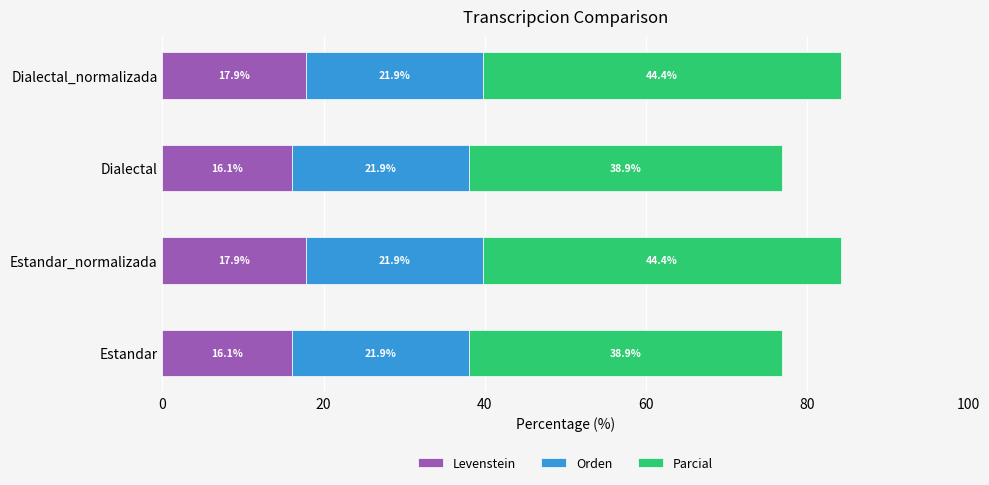

What is the total value across all series at Estandar?

76.9